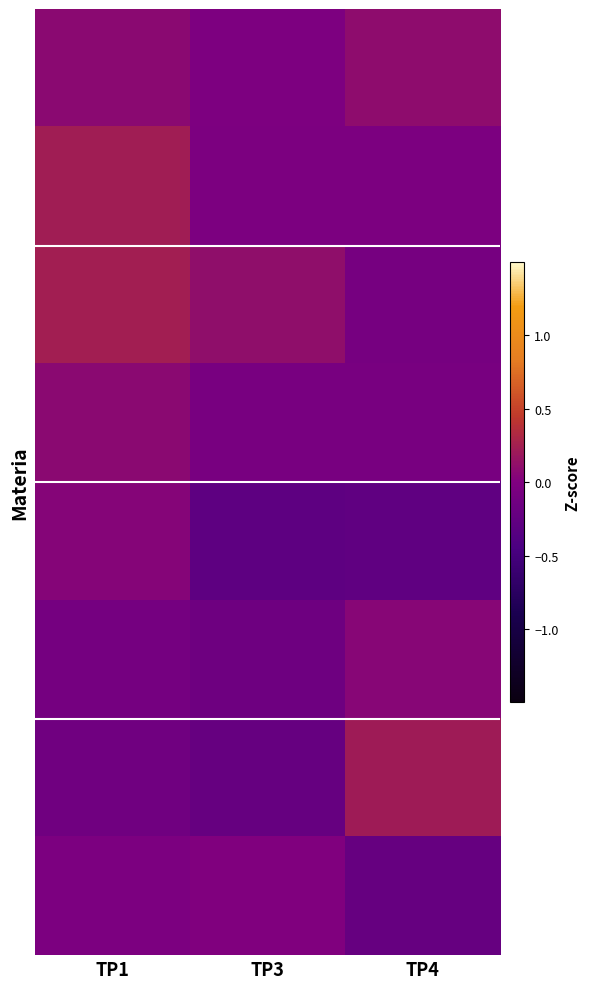

At how many categories does at least one series exceed 0?

3